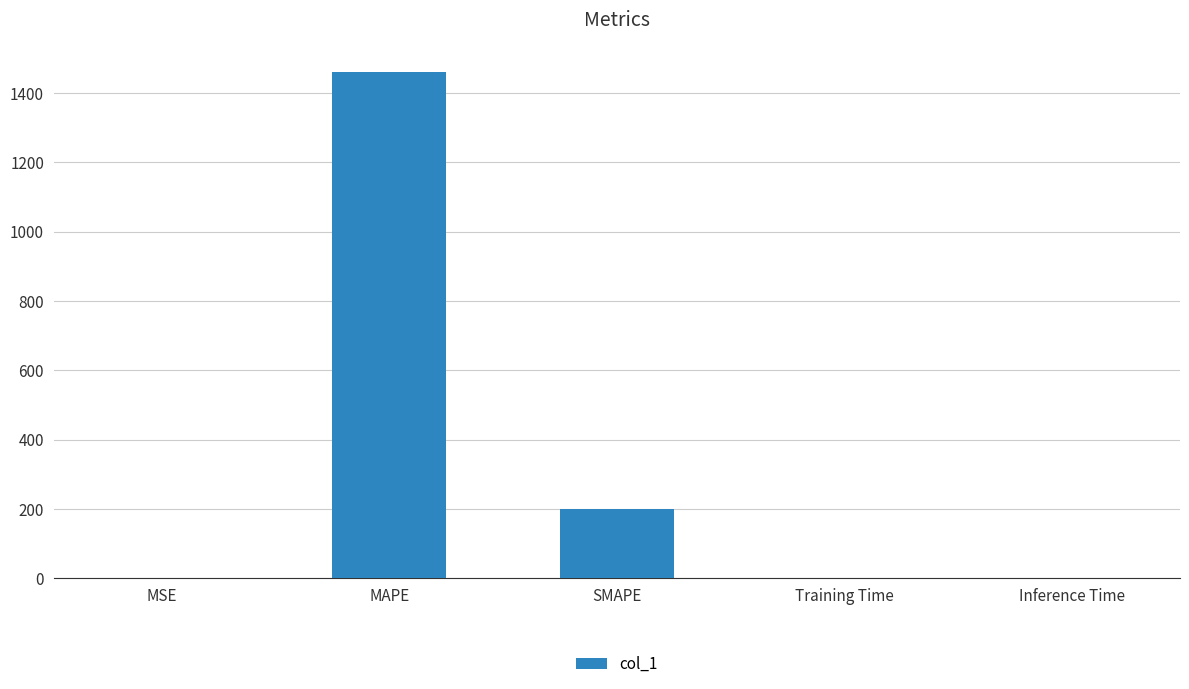

Between SMAPE and Training Time, which is larger?

SMAPE